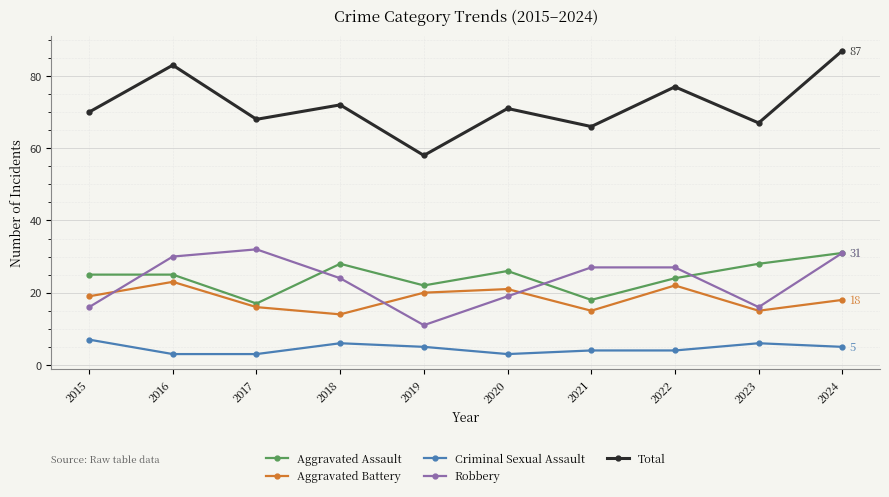

List the series in order of their peak value, lowest first.

Criminal Sexual Assault, Aggravated Battery, Aggravated Assault, Robbery, Total